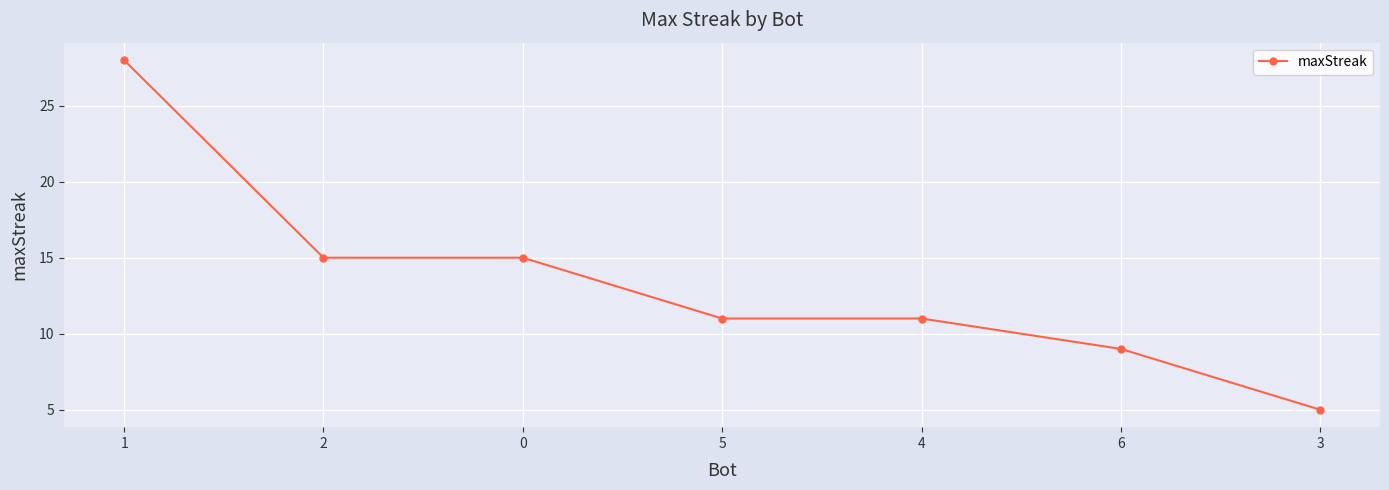

The value at 6 is 9. True or false?

True